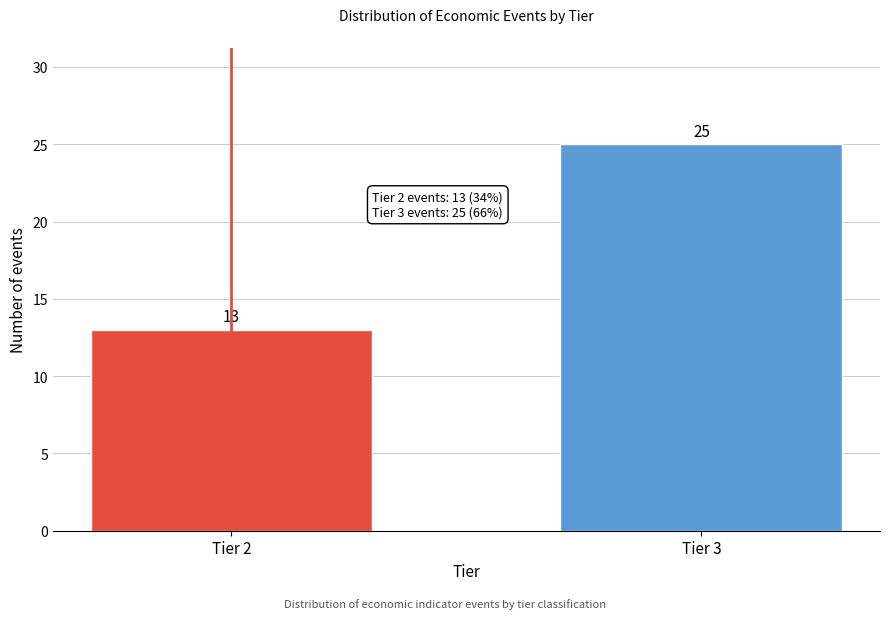

Reading left to right, extract all data points from this chart.

Tier 2=13	Tier 3=25